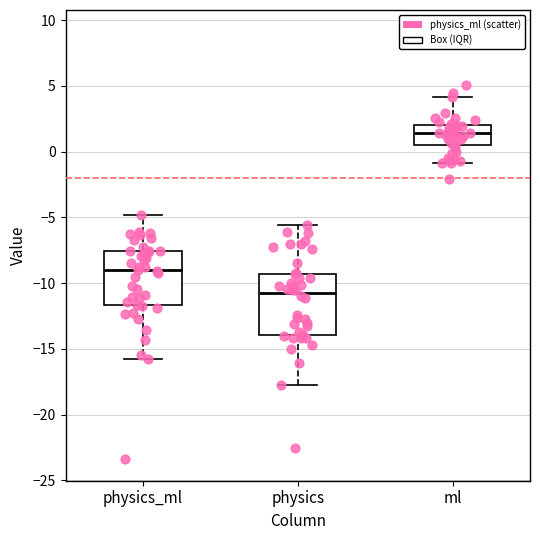

Reading left to right, read every box against the y-axis: the position of its median line, the range the box covers, and the ends of its whiskers. The values are not printed on the chart, so give them approximately, as read against the axis.

physics_ml: median -9.0, box -11.5 to -7.5, whiskers -15.5 to -5.0
physics: median -11.0, box -14.0 to -9.5, whiskers -17.5 to -5.5
ml: median 1.5, box 0.5 to 2.0, whiskers -1.0 to 4.0